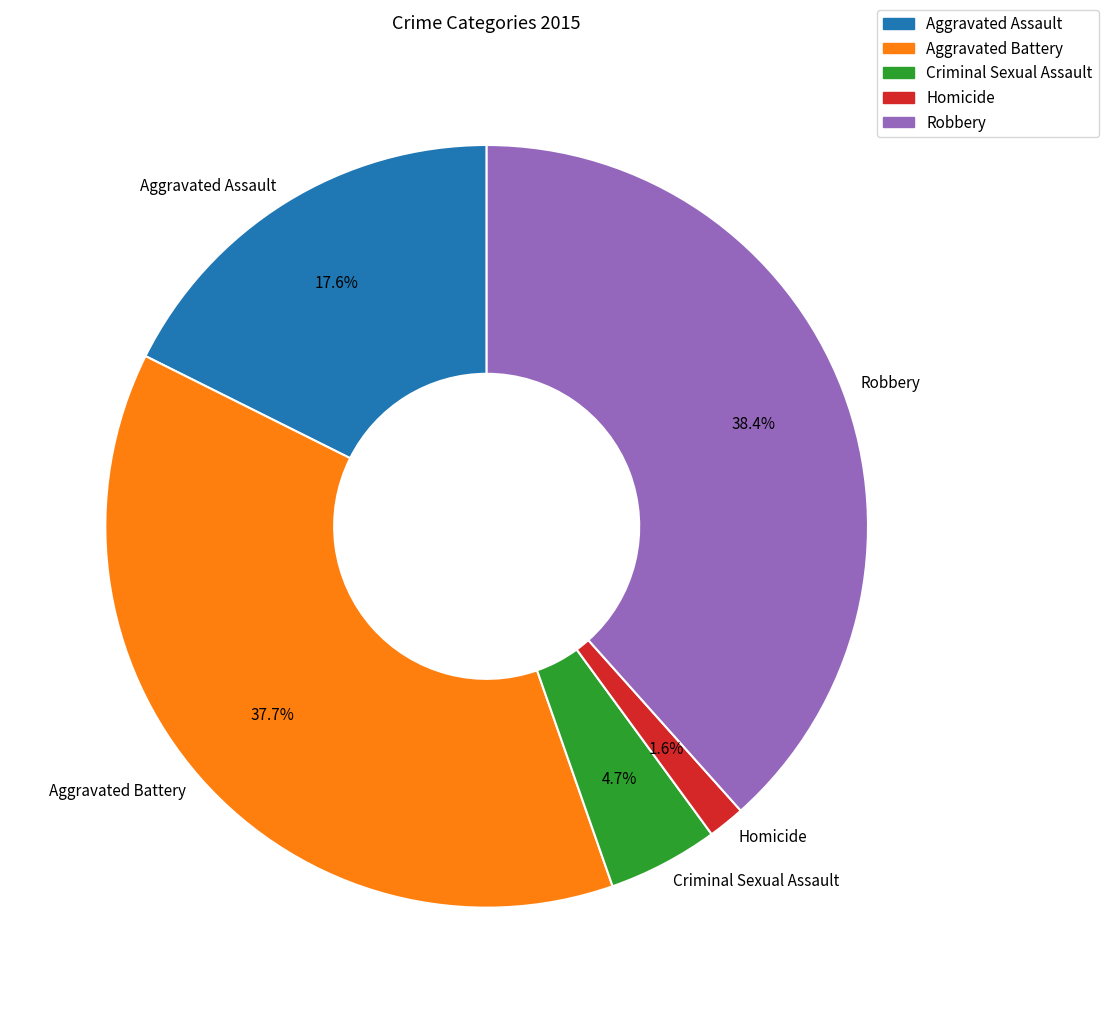

Which slice is the smallest?

Homicide